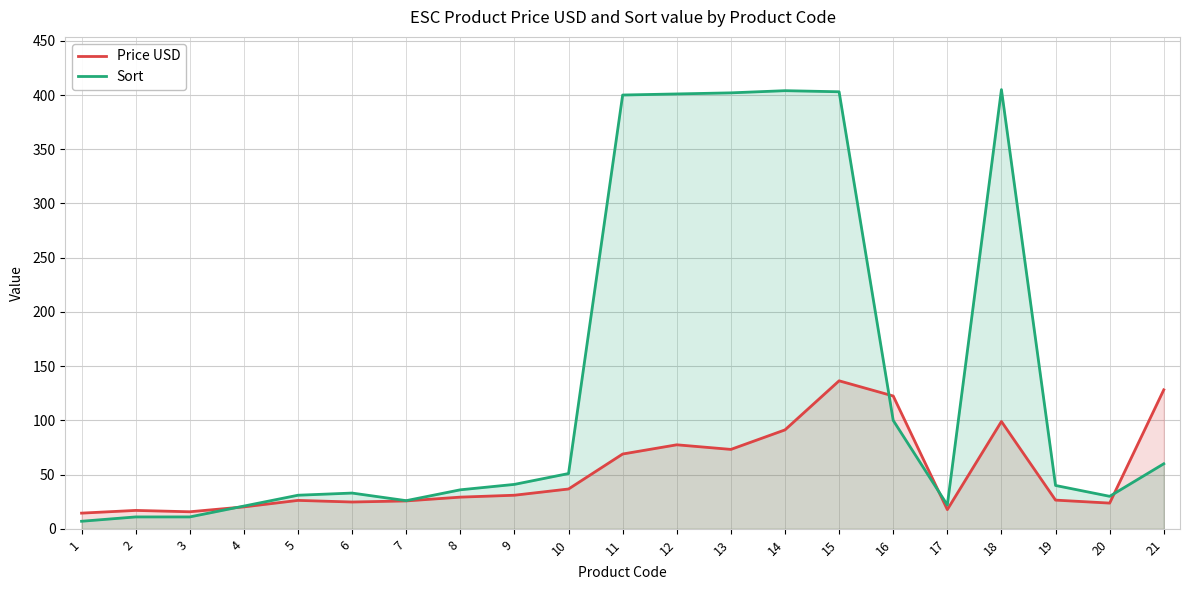

Which series changed the most between 6 and 17?

Sort